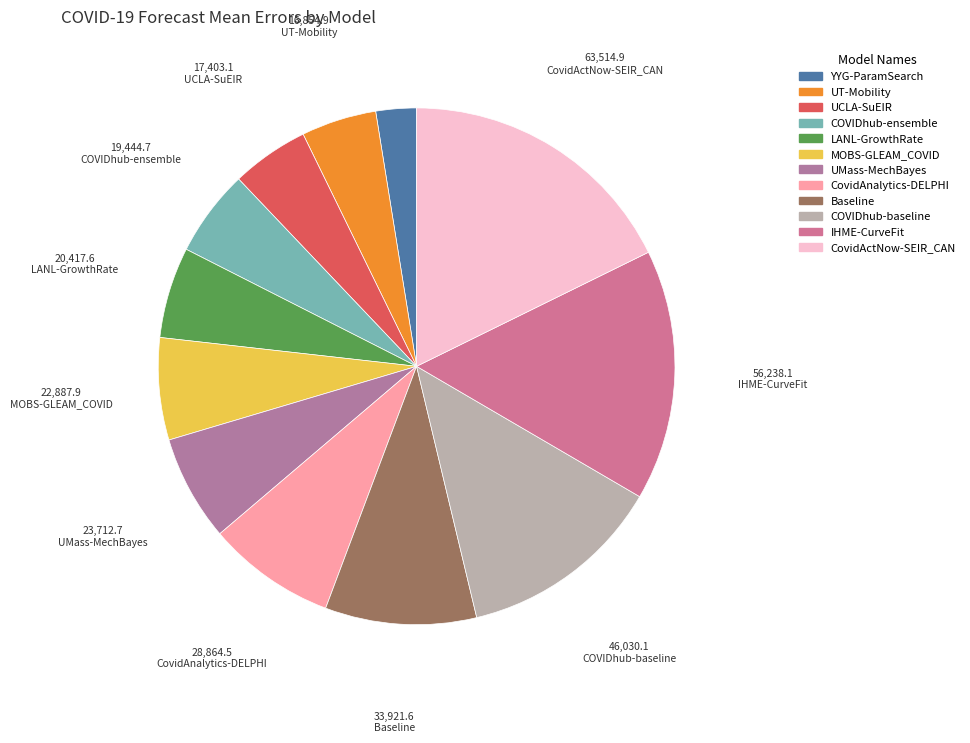

To the nearest percent, what portion does COVIDhub-ensemble represent?

5%